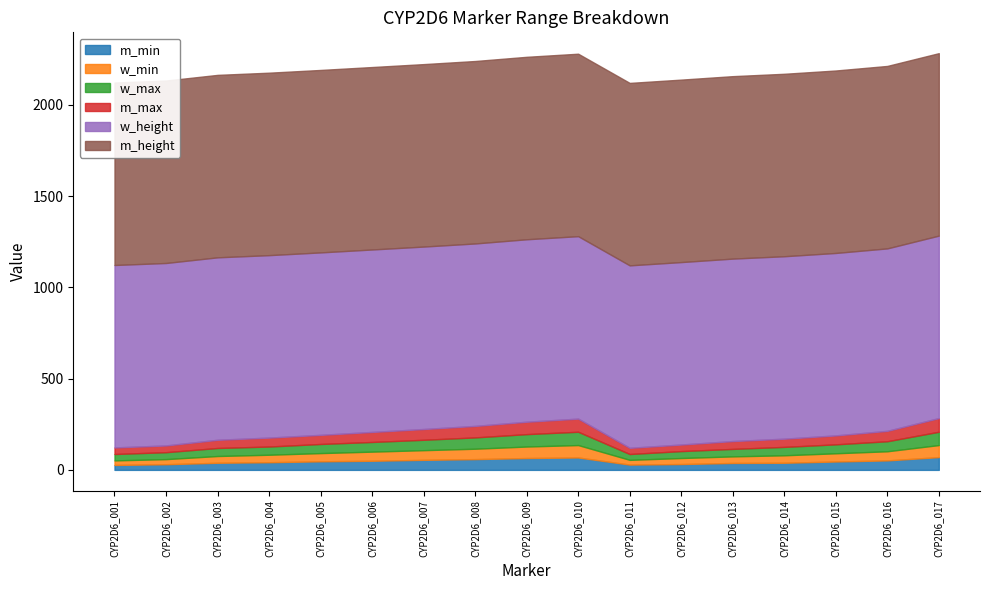

True or false: m_height and w_height cross at least once.

False